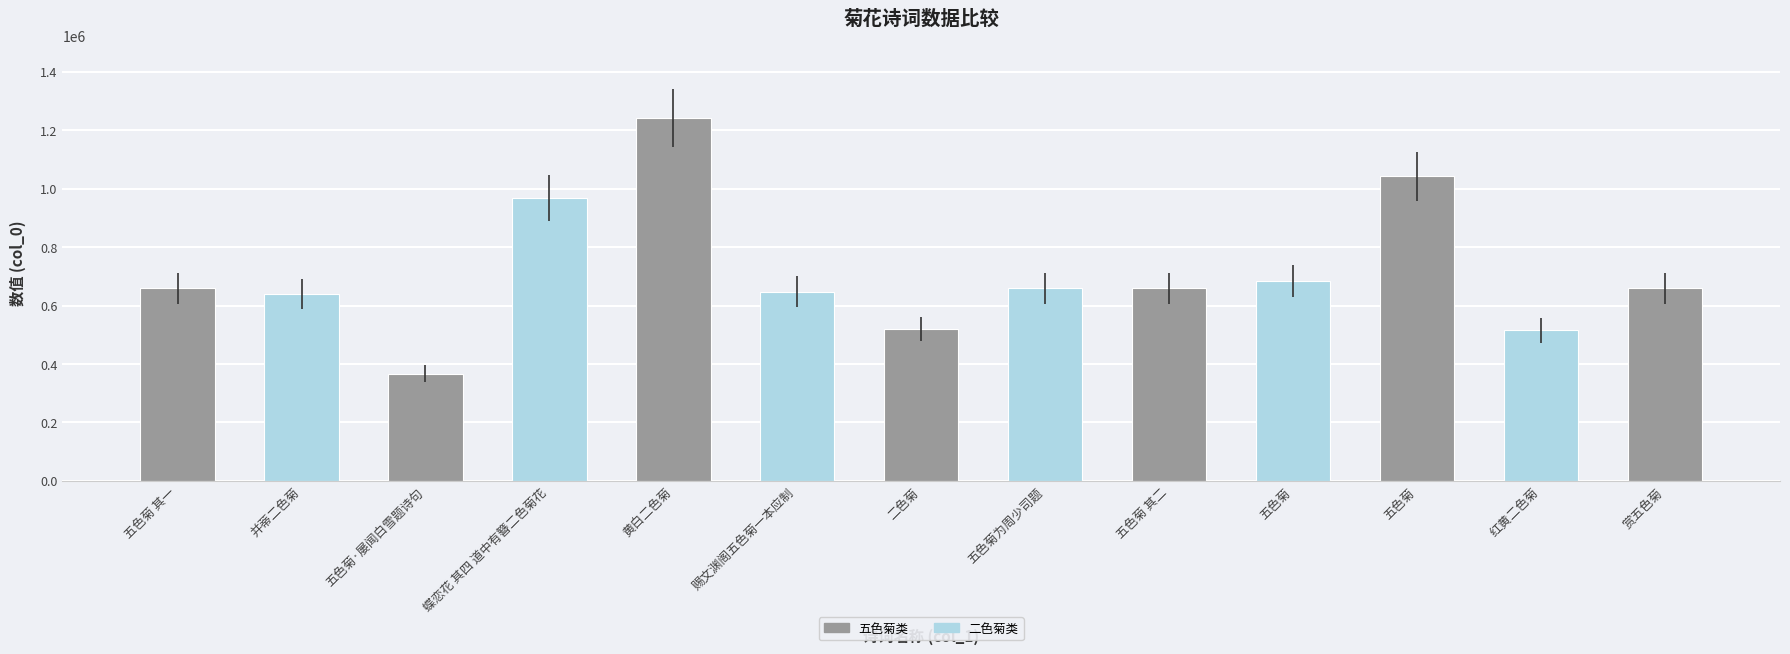

Reading right to left, list all the values displayed in this chart.

659678	514887	1042527	685342	659087	659396	519992	648262	1242024	968636	366180	640755	659086